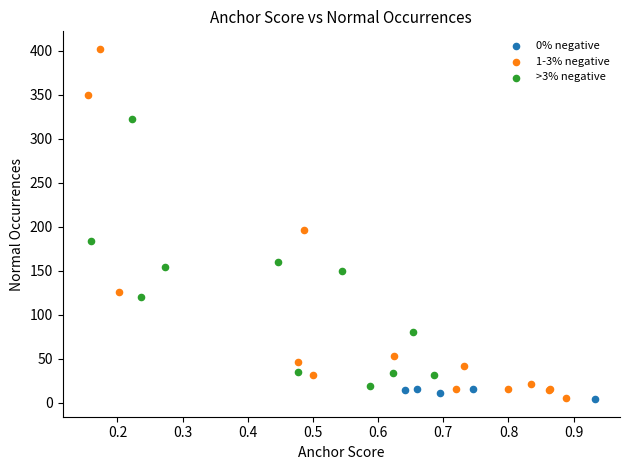

Which series has the largest Y range (max minus min)?

1-3% negative